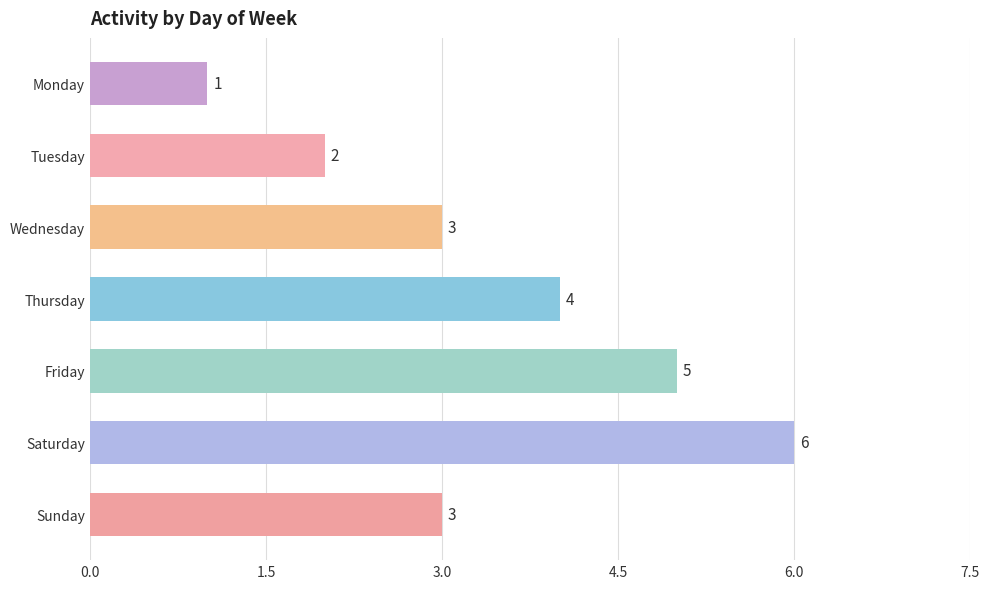

Does the chart contain stacked bars?

No